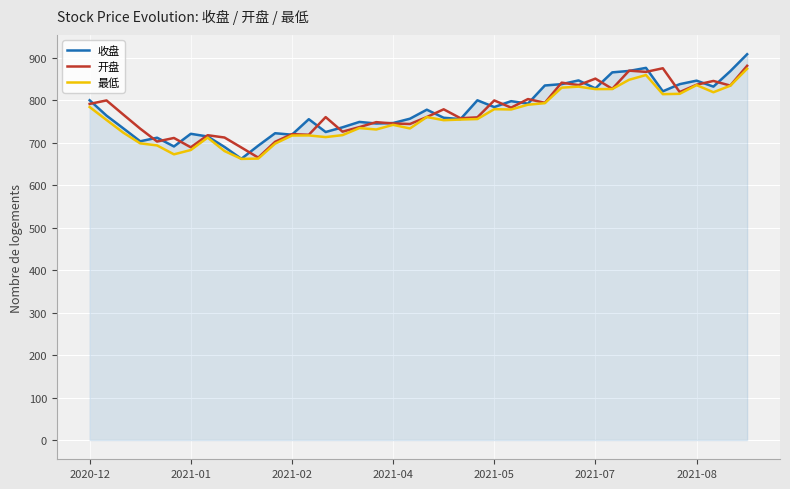

What is the highest value of the 最低 series?

873.9